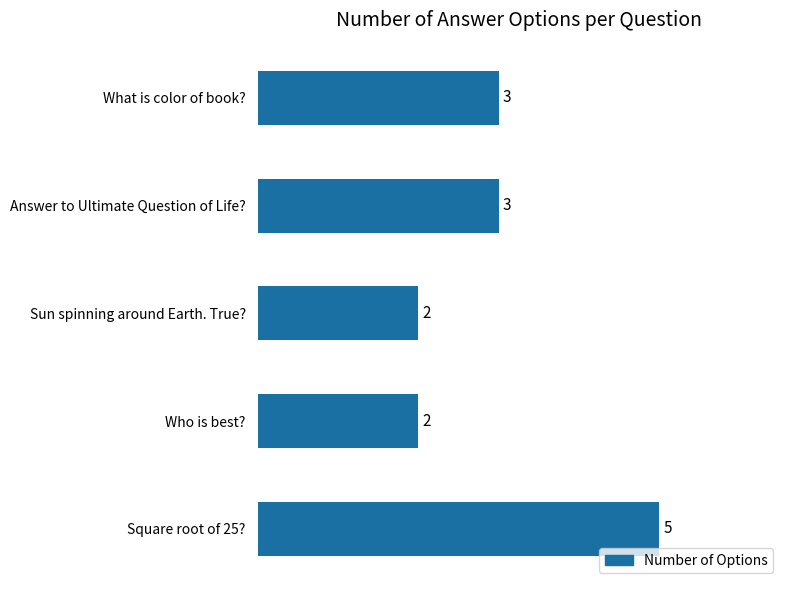

Reading top to bottom, what are all the values shown in this chart?

3	3	2	2	5